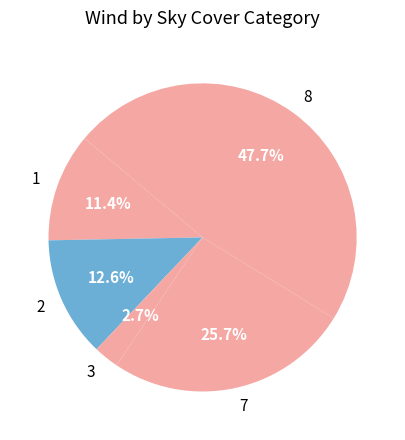

Is there any slice that represents more than half of the pie?

No